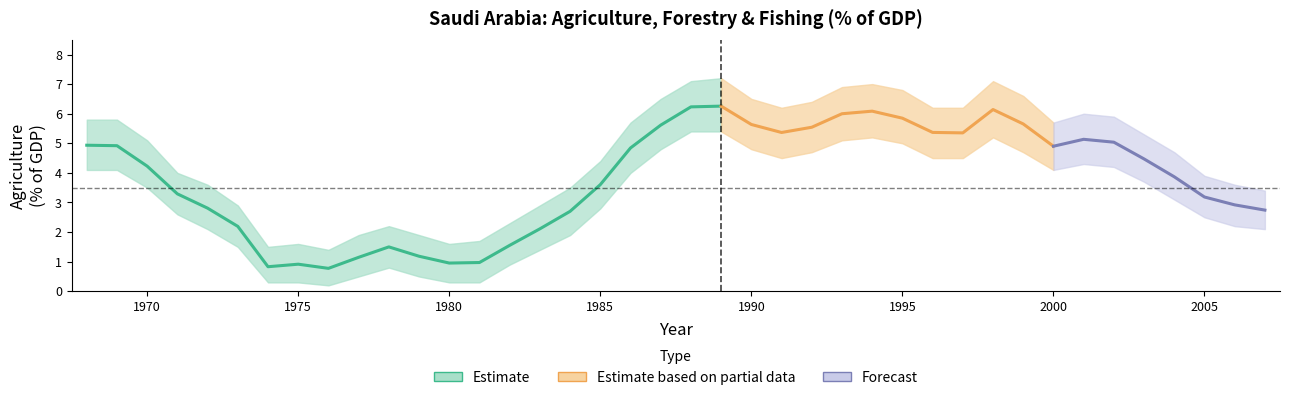

Is this an area chart (filled region under the line)?

No